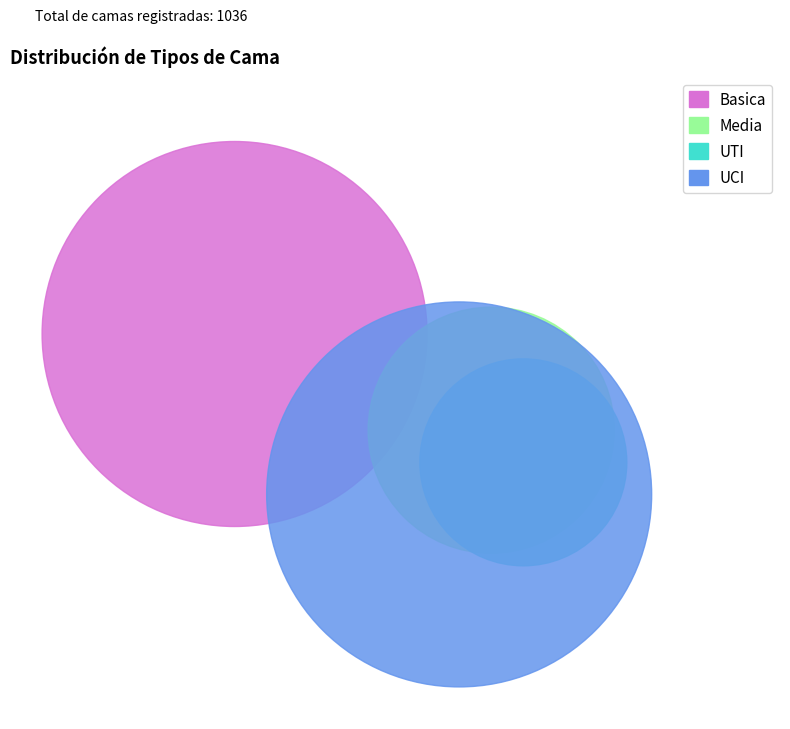

Which has a higher value, UTI or Basica?

Basica